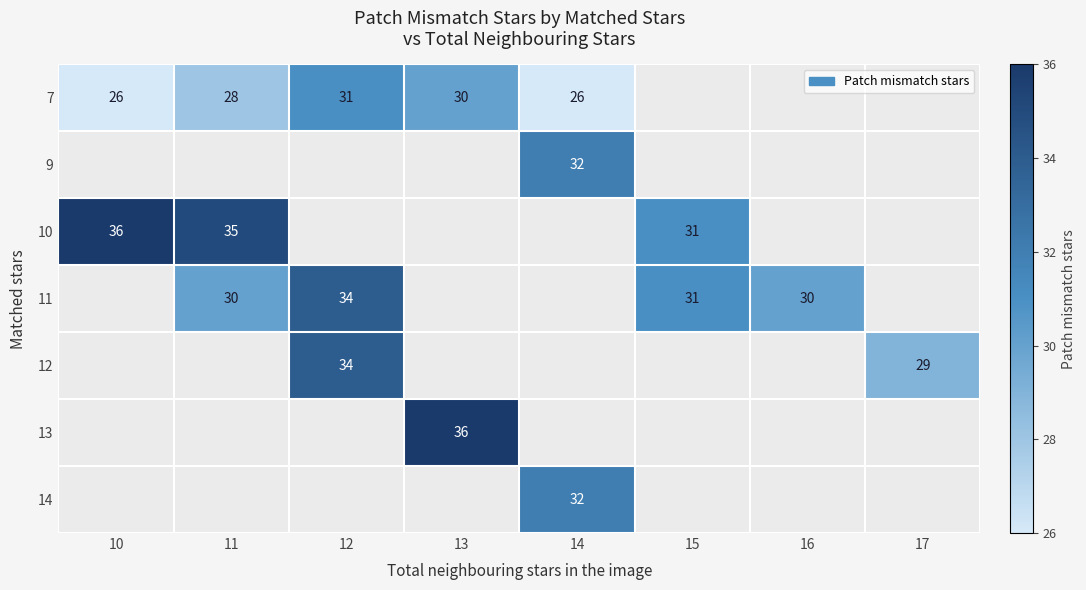

Is it true that 11 equals 7.5 at 12?

False